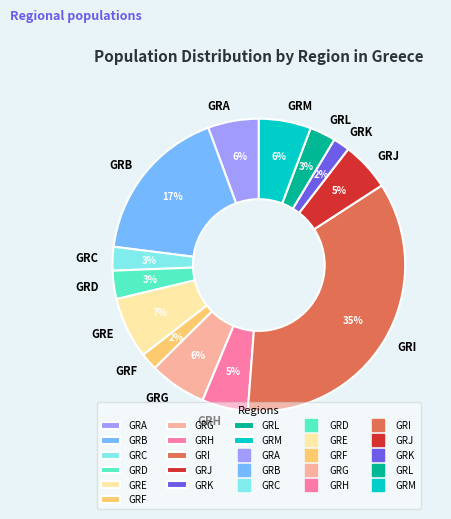

What is the ratio of the value at GRB to the value at GRI?

0.5